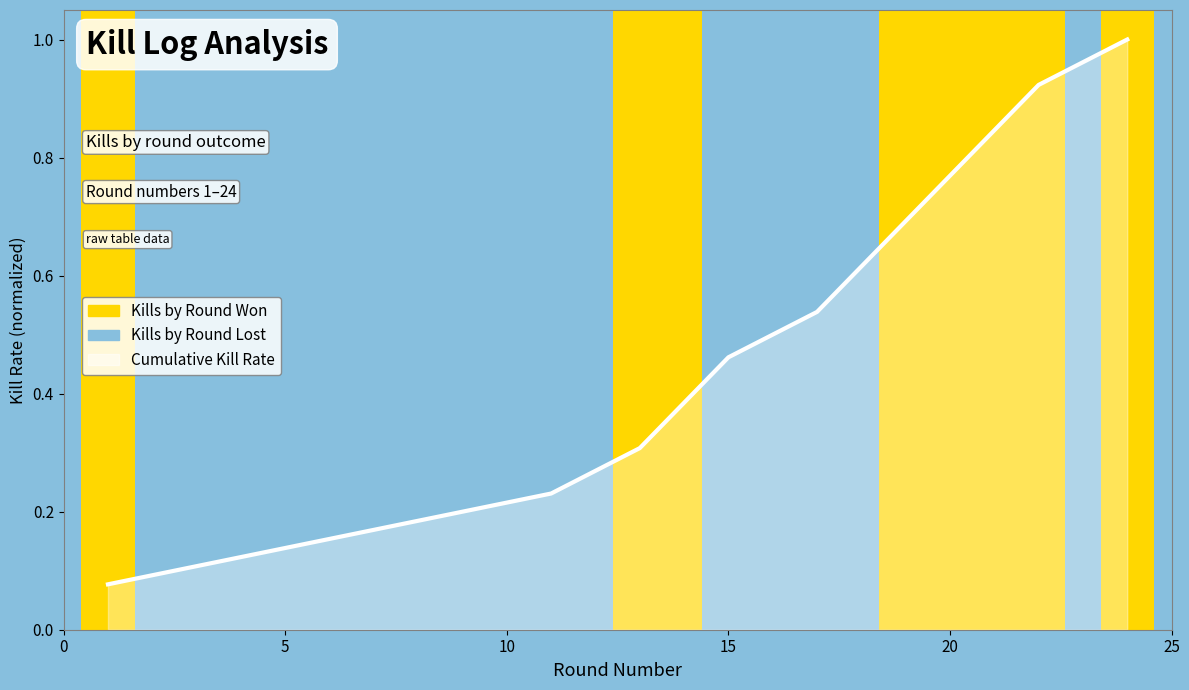

Which has a higher value, 10 or 0?

10